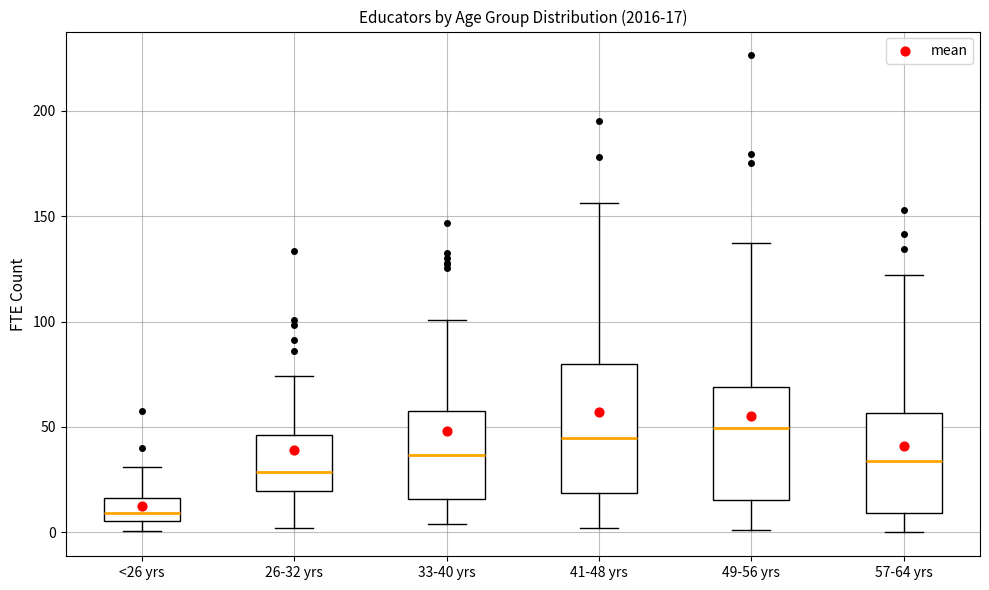

Comparing the boxes themselves (not the whiskers), which one is the tallest?

41-48 yrs